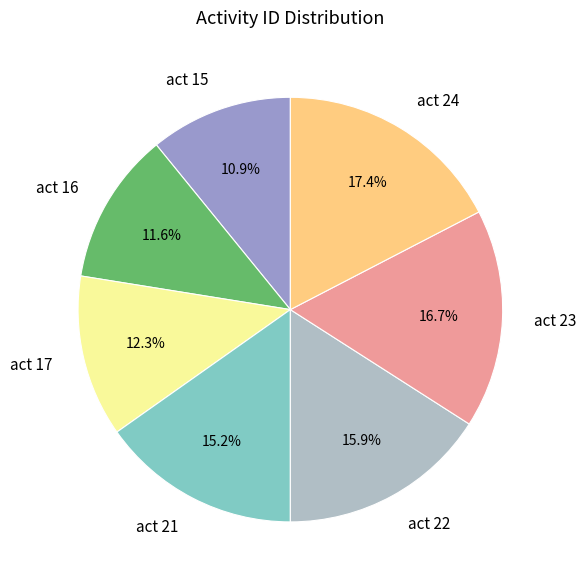

Which slice is the smallest?

act 15